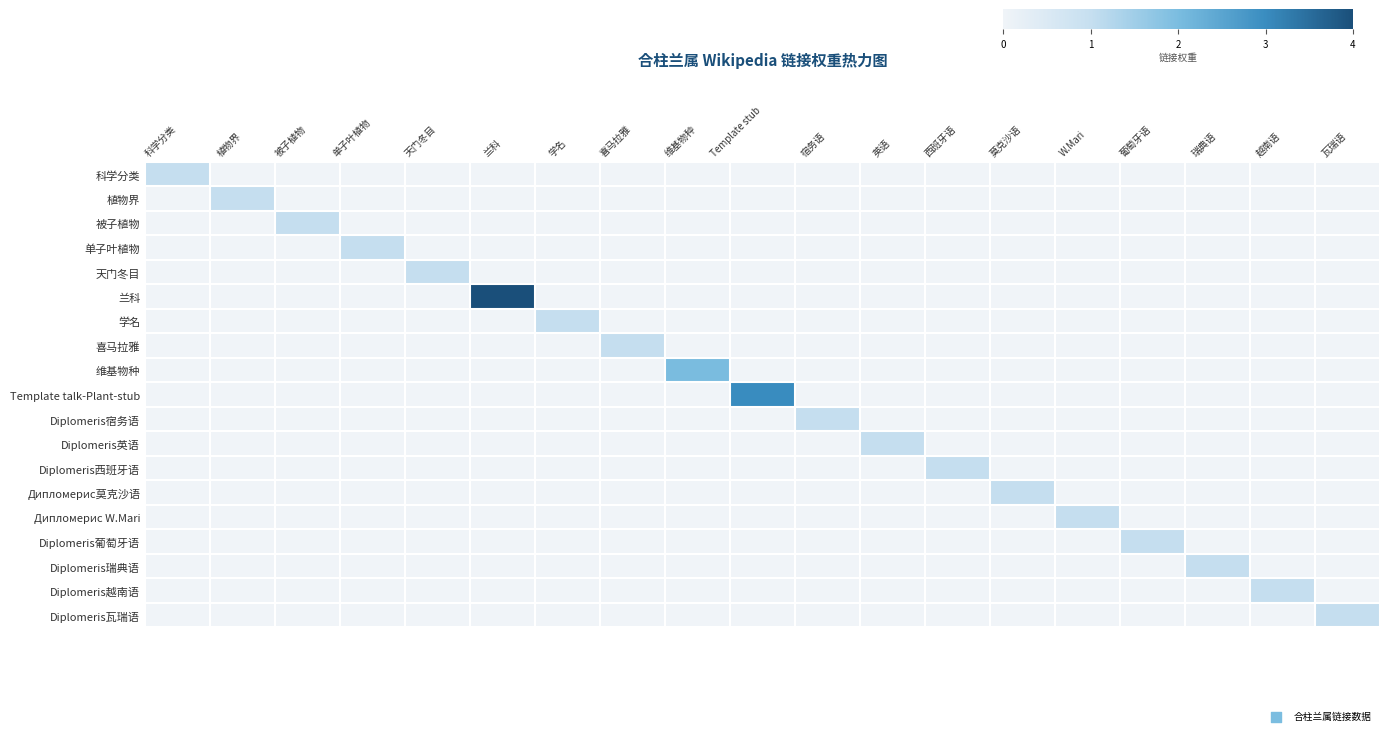

Reading right to left, transcribe all the data shown in this chart.

科学分类: 瓦瑞语=0	越南语=0	瑞典语=0	葡萄牙语=0	W.Mari=0	莫克沙语=0	西班牙语=0	英语=0	宿务语=0	Template stub=0	维基物种=0	喜马拉雅=0	学名=0	兰科=0	天门冬目=0	单子叶植物=0	被子植物=0	植物界=0	科学分类=1
植物界: 瓦瑞语=0	越南语=0	瑞典语=0	葡萄牙语=0	W.Mari=0	莫克沙语=0	西班牙语=0	英语=0	宿务语=0	Template stub=0	维基物种=0	喜马拉雅=0	学名=0	兰科=0	天门冬目=0	单子叶植物=0	被子植物=0	植物界=1	科学分类=0
被子植物: 瓦瑞语=0	越南语=0	瑞典语=0	葡萄牙语=0	W.Mari=0	莫克沙语=0	西班牙语=0	英语=0	宿务语=0	Template stub=0	维基物种=0	喜马拉雅=0	学名=0	兰科=0	天门冬目=0	单子叶植物=0	被子植物=1	植物界=0	科学分类=0
单子叶植物: 瓦瑞语=0	越南语=0	瑞典语=0	葡萄牙语=0	W.Mari=0	莫克沙语=0	西班牙语=0	英语=0	宿务语=0	Template stub=0	维基物种=0	喜马拉雅=0	学名=0	兰科=0	天门冬目=0	单子叶植物=1	被子植物=0	植物界=0	科学分类=0
天门冬目: 瓦瑞语=0	越南语=0	瑞典语=0	葡萄牙语=0	W.Mari=0	莫克沙语=0	西班牙语=0	英语=0	宿务语=0	Template stub=0	维基物种=0	喜马拉雅=0	学名=0	兰科=0	天门冬目=1	单子叶植物=0	被子植物=0	植物界=0	科学分类=0
兰科: 瓦瑞语=0	越南语=0	瑞典语=0	葡萄牙语=0	W.Mari=0	莫克沙语=0	西班牙语=0	英语=0	宿务语=0	Template stub=0	维基物种=0	喜马拉雅=0	学名=0	兰科=4	天门冬目=0	单子叶植物=0	被子植物=0	植物界=0	科学分类=0
学名: 瓦瑞语=0	越南语=0	瑞典语=0	葡萄牙语=0	W.Mari=0	莫克沙语=0	西班牙语=0	英语=0	宿务语=0	Template stub=0	维基物种=0	喜马拉雅=0	学名=1	兰科=0	天门冬目=0	单子叶植物=0	被子植物=0	植物界=0	科学分类=0
喜马拉雅: 瓦瑞语=0	越南语=0	瑞典语=0	葡萄牙语=0	W.Mari=0	莫克沙语=0	西班牙语=0	英语=0	宿务语=0	Template stub=0	维基物种=0	喜马拉雅=1	学名=0	兰科=0	天门冬目=0	单子叶植物=0	被子植物=0	植物界=0	科学分类=0
维基物种: 瓦瑞语=0	越南语=0	瑞典语=0	葡萄牙语=0	W.Mari=0	莫克沙语=0	西班牙语=0	英语=0	宿务语=0	Template stub=0	维基物种=2	喜马拉雅=0	学名=0	兰科=0	天门冬目=0	单子叶植物=0	被子植物=0	植物界=0	科学分类=0
Template talk-Plant-stub: 瓦瑞语=0	越南语=0	瑞典语=0	葡萄牙语=0	W.Mari=0	莫克沙语=0	西班牙语=0	英语=0	宿务语=0	Template stub=3	维基物种=0	喜马拉雅=0	学名=0	兰科=0	天门冬目=0	单子叶植物=0	被子植物=0	植物界=0	科学分类=0
Diplomeris宿务语: 瓦瑞语=0	越南语=0	瑞典语=0	葡萄牙语=0	W.Mari=0	莫克沙语=0	西班牙语=0	英语=0	宿务语=1	Template stub=0	维基物种=0	喜马拉雅=0	学名=0	兰科=0	天门冬目=0	单子叶植物=0	被子植物=0	植物界=0	科学分类=0
Diplomeris英语: 瓦瑞语=0	越南语=0	瑞典语=0	葡萄牙语=0	W.Mari=0	莫克沙语=0	西班牙语=0	英语=1	宿务语=0	Template stub=0	维基物种=0	喜马拉雅=0	学名=0	兰科=0	天门冬目=0	单子叶植物=0	被子植物=0	植物界=0	科学分类=0
Diplomeris西班牙语: 瓦瑞语=0	越南语=0	瑞典语=0	葡萄牙语=0	W.Mari=0	莫克沙语=0	西班牙语=1	英语=0	宿务语=0	Template stub=0	维基物种=0	喜马拉雅=0	学名=0	兰科=0	天门冬目=0	单子叶植物=0	被子植物=0	植物界=0	科学分类=0
Дипломерис莫克沙语: 瓦瑞语=0	越南语=0	瑞典语=0	葡萄牙语=0	W.Mari=0	莫克沙语=1	西班牙语=0	英语=0	宿务语=0	Template stub=0	维基物种=0	喜马拉雅=0	学名=0	兰科=0	天门冬目=0	单子叶植物=0	被子植物=0	植物界=0	科学分类=0
Дипломерис W.Mari: 瓦瑞语=0	越南语=0	瑞典语=0	葡萄牙语=0	W.Mari=1	莫克沙语=0	西班牙语=0	英语=0	宿务语=0	Template stub=0	维基物种=0	喜马拉雅=0	学名=0	兰科=0	天门冬目=0	单子叶植物=0	被子植物=0	植物界=0	科学分类=0
Diplomeris葡萄牙语: 瓦瑞语=0	越南语=0	瑞典语=0	葡萄牙语=1	W.Mari=0	莫克沙语=0	西班牙语=0	英语=0	宿务语=0	Template stub=0	维基物种=0	喜马拉雅=0	学名=0	兰科=0	天门冬目=0	单子叶植物=0	被子植物=0	植物界=0	科学分类=0
Diplomeris瑞典语: 瓦瑞语=0	越南语=0	瑞典语=1	葡萄牙语=0	W.Mari=0	莫克沙语=0	西班牙语=0	英语=0	宿务语=0	Template stub=0	维基物种=0	喜马拉雅=0	学名=0	兰科=0	天门冬目=0	单子叶植物=0	被子植物=0	植物界=0	科学分类=0
Diplomeris越南语: 瓦瑞语=0	越南语=1	瑞典语=0	葡萄牙语=0	W.Mari=0	莫克沙语=0	西班牙语=0	英语=0	宿务语=0	Template stub=0	维基物种=0	喜马拉雅=0	学名=0	兰科=0	天门冬目=0	单子叶植物=0	被子植物=0	植物界=0	科学分类=0
Diplomeris瓦瑞语: 瓦瑞语=1	越南语=0	瑞典语=0	葡萄牙语=0	W.Mari=0	莫克沙语=0	西班牙语=0	英语=0	宿务语=0	Template stub=0	维基物种=0	喜马拉雅=0	学名=0	兰科=0	天门冬目=0	单子叶植物=0	被子植物=0	植物界=0	科学分类=0